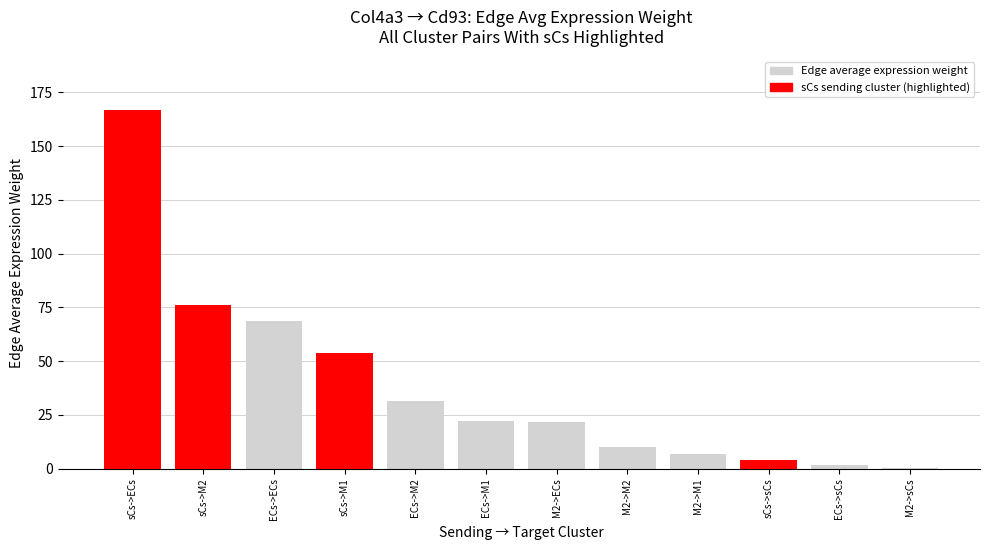

Which category has the highest value across all series?

sCs->ECs